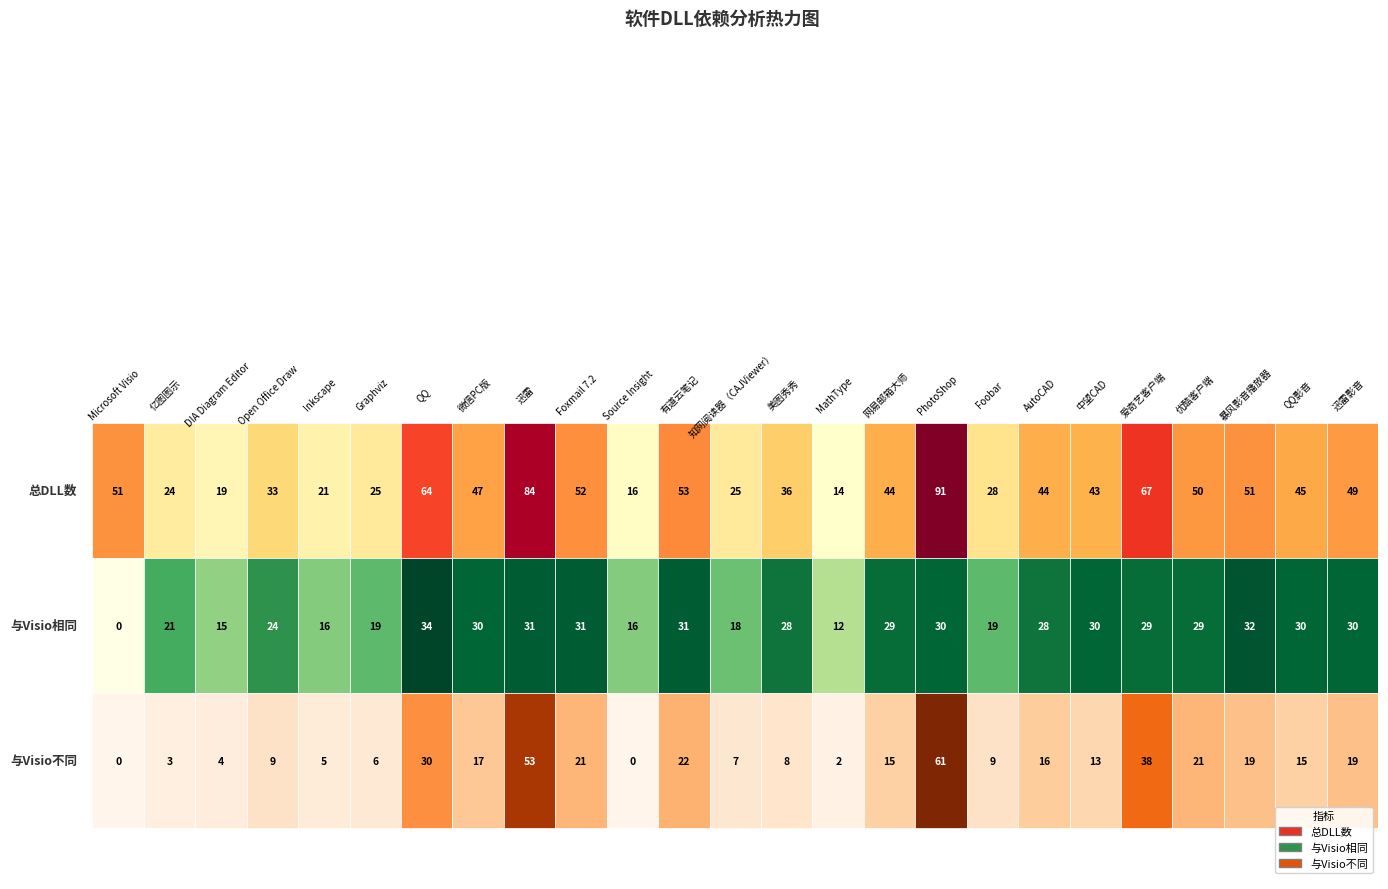

Rank the series by their maximum value, from highest to lowest.

总DLL数, 与Visio不同, 与Visio相同